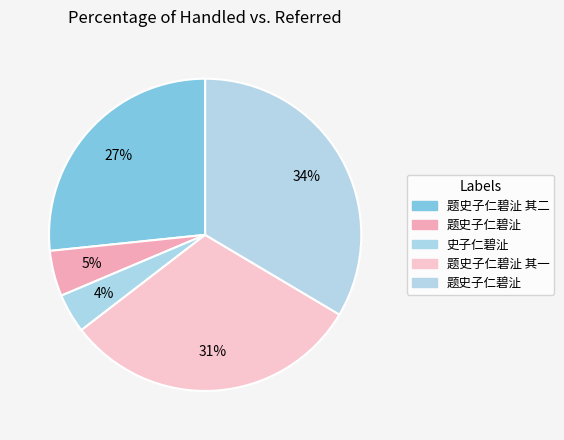

What is the largest slice in the pie chart?

题史子仁碧沚